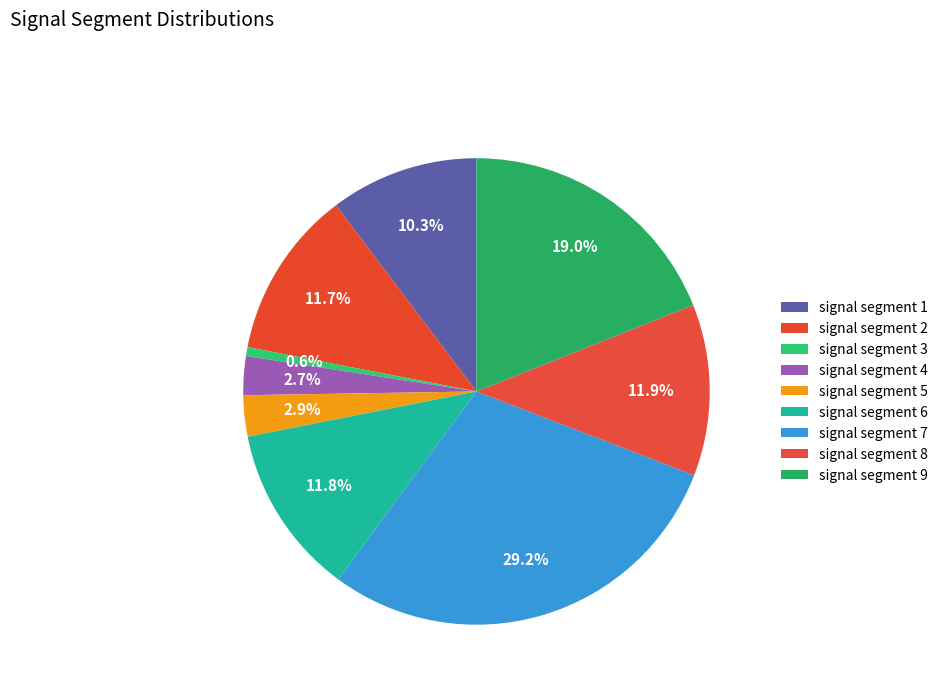

How many slices are in this pie chart?

9